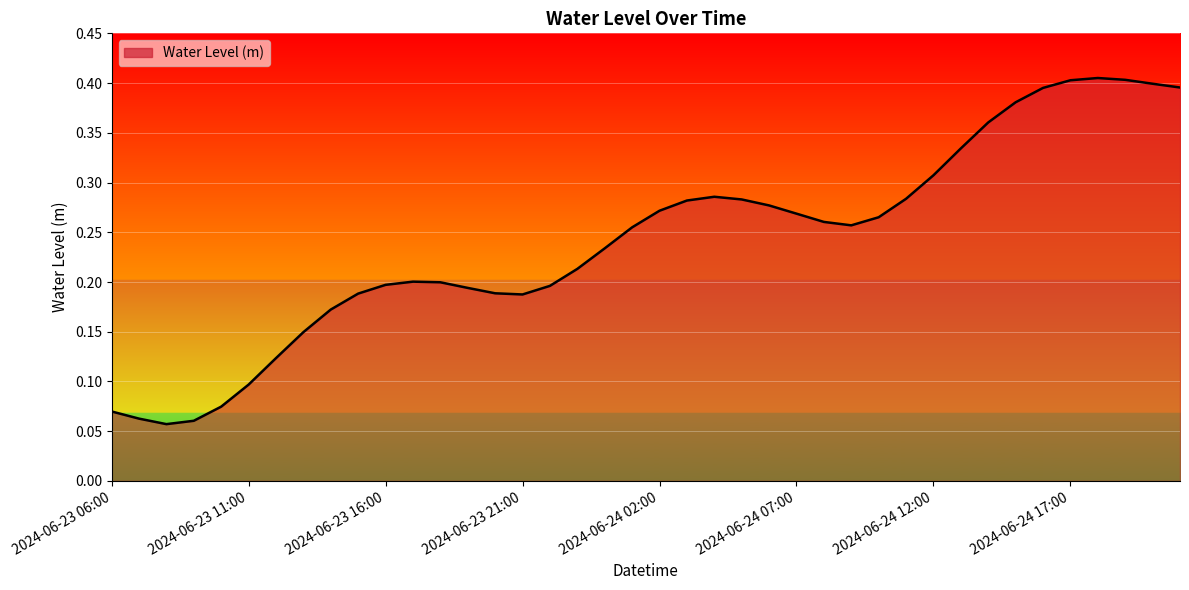

What is the average value?

0.2